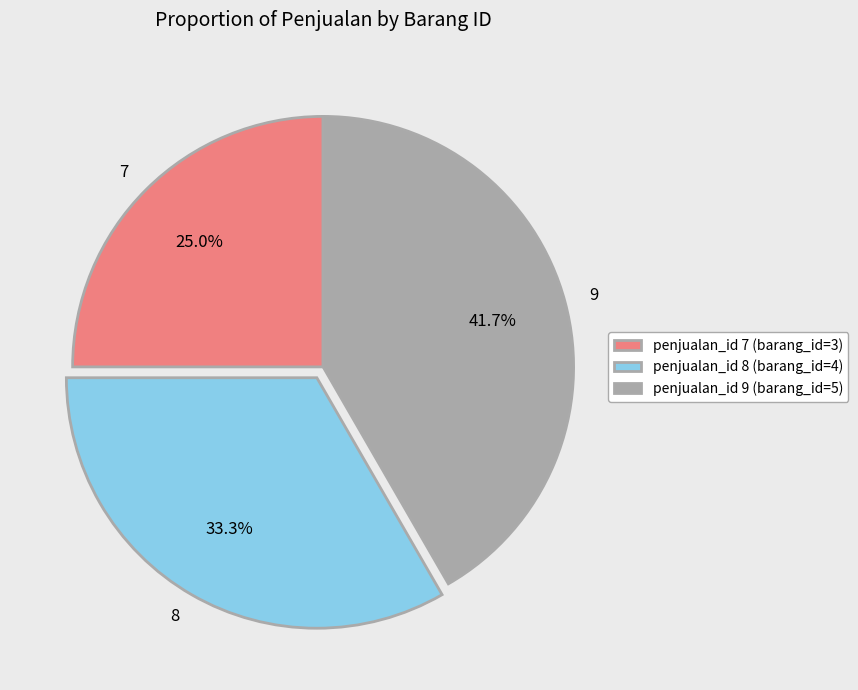

How many slices are in this pie chart?

3